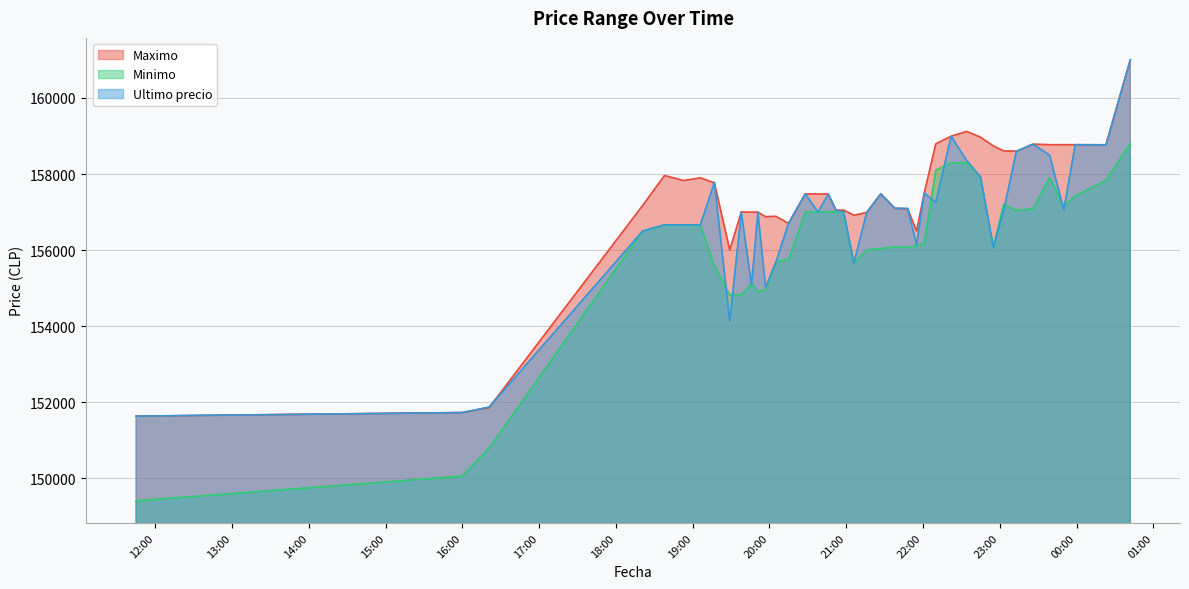

How many lines are shown in the chart?

3